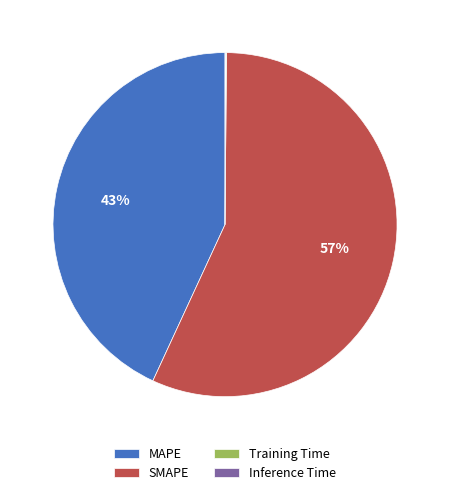

To the nearest percent, what percentage of the pie is SMAPE?

57%